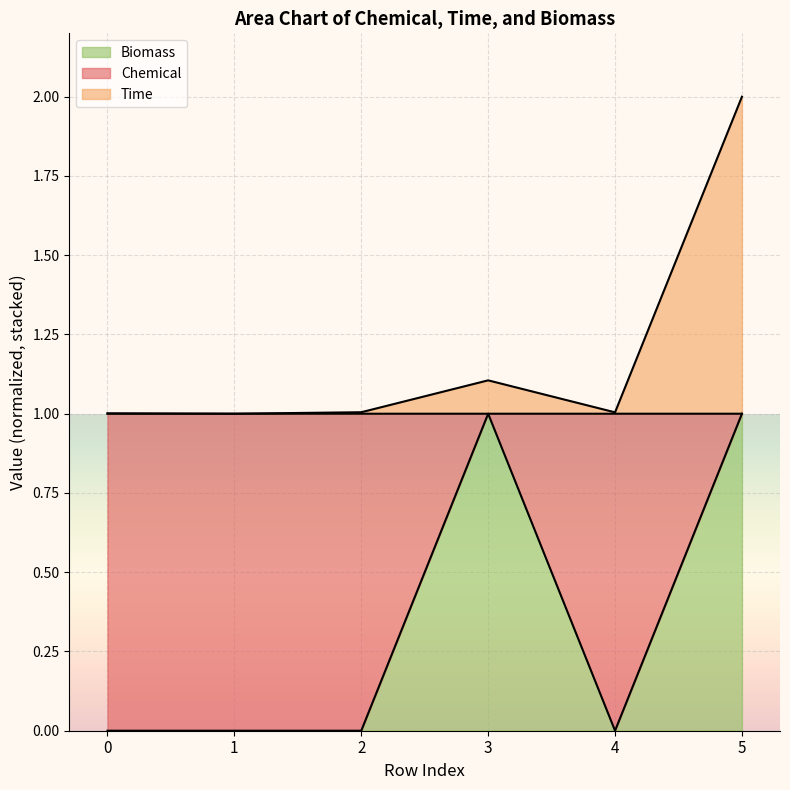

What is the total value across all series at 2?

1.0